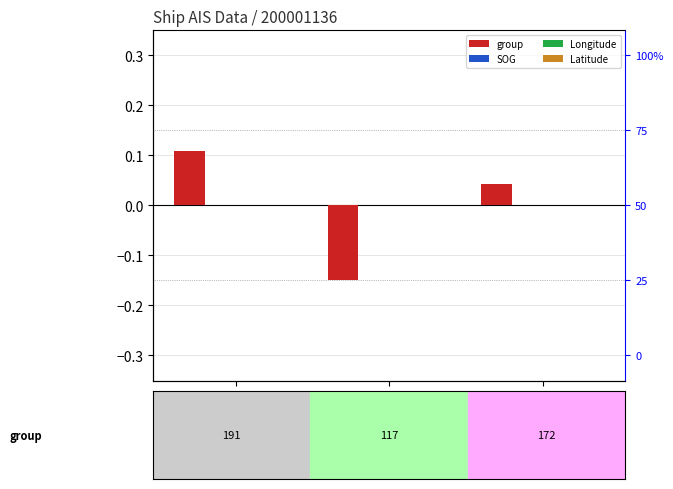

At 162, list the series in order from largest to smallest.

SOG, Longitude, Latitude, group